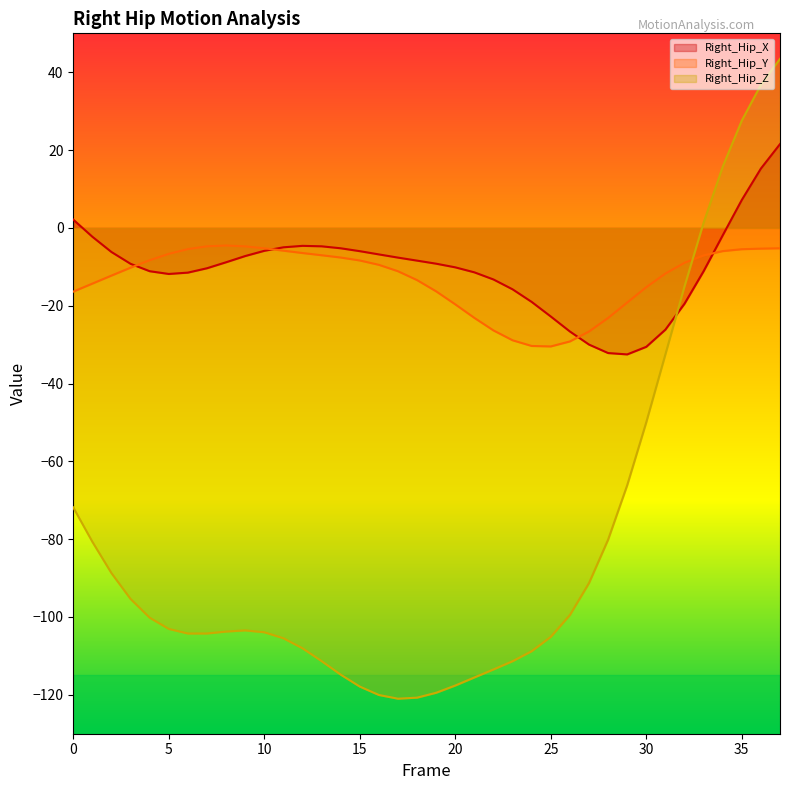

How many series are shown in this chart?

3